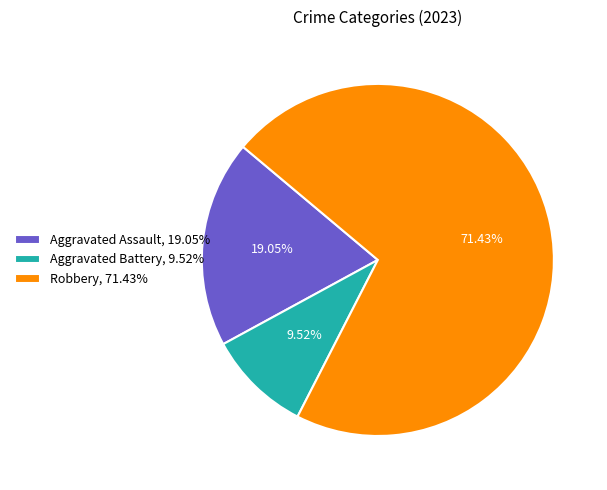

Which slice is the largest?

Robbery, 71.43%